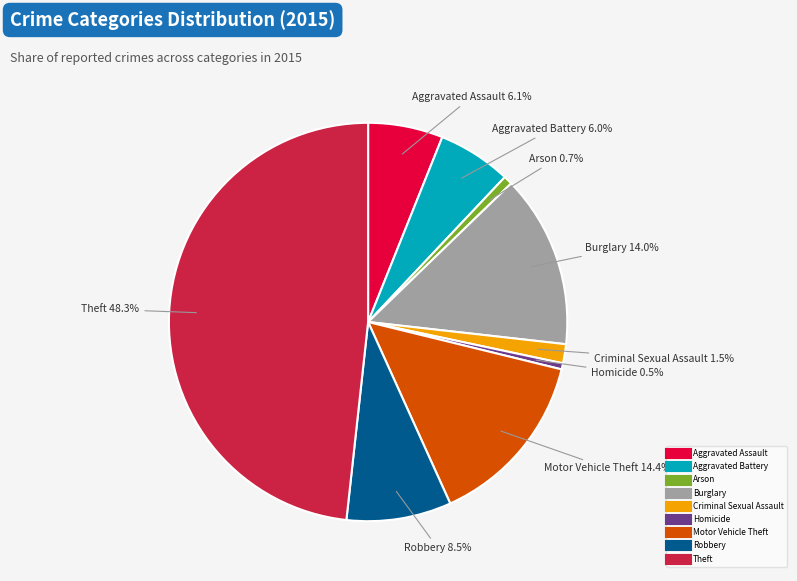

Combined, do Burglary and Robbery account for over 50%?

No